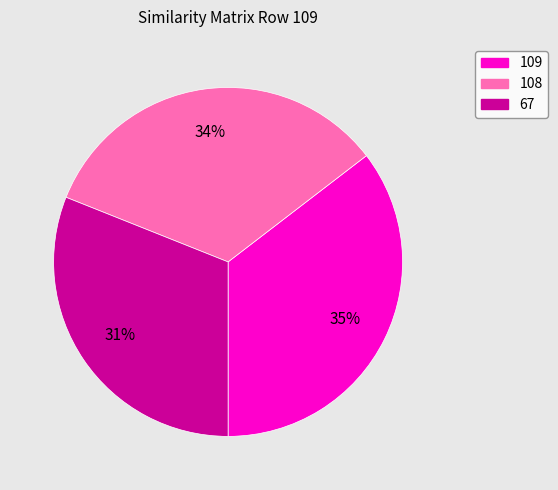

What percentage is the 67 slice, to the nearest percent?

31%